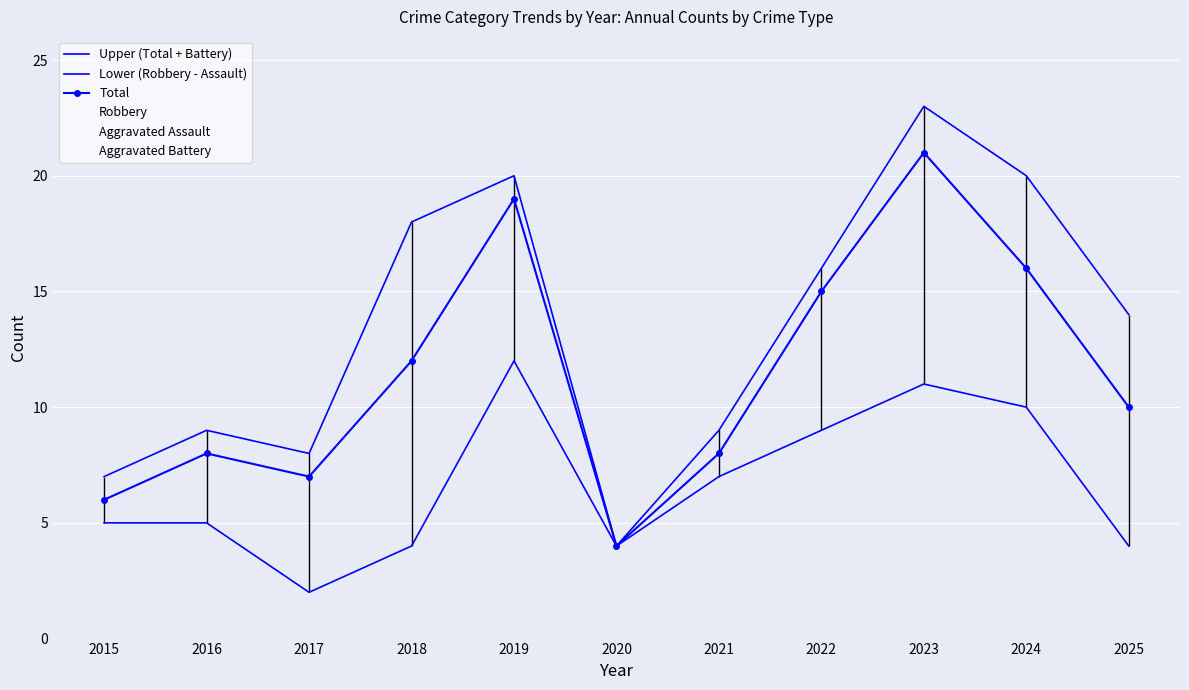

At which label does Upper (Total + Battery) reach its minimum?

2020